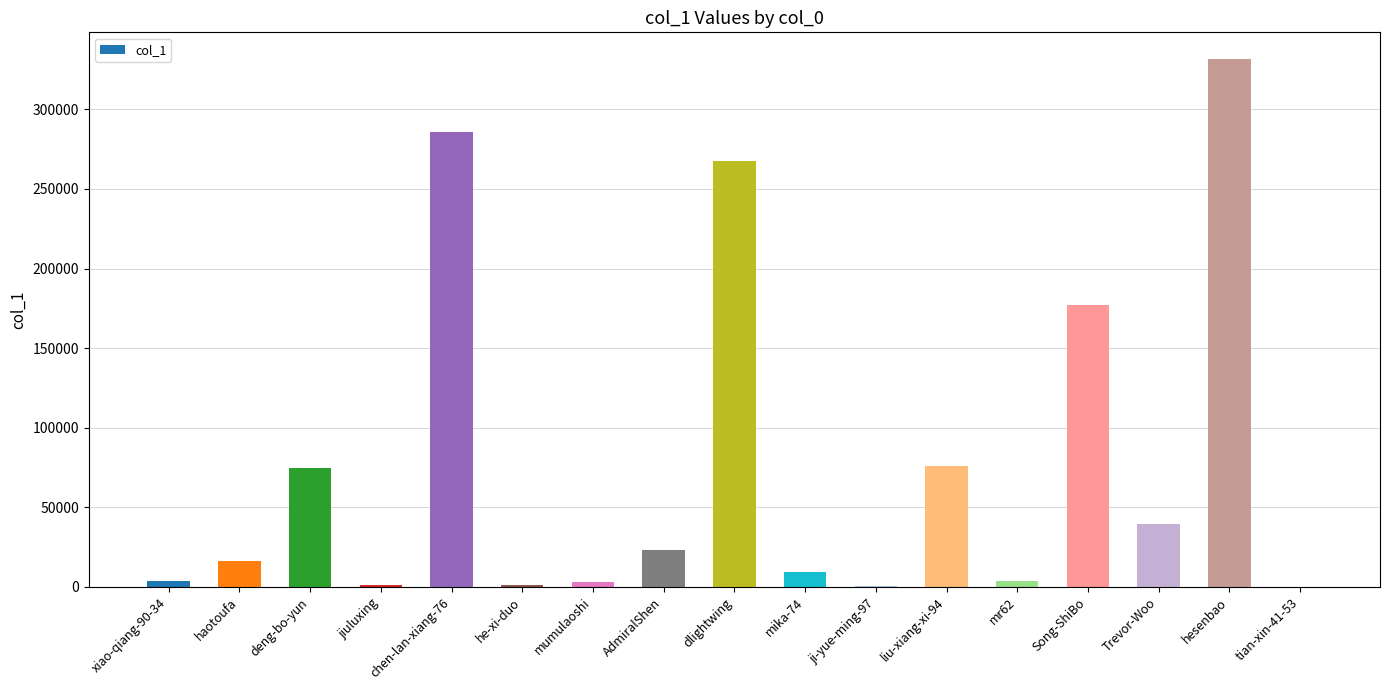

At which label is the value closest to 165896?

Song-ShiBo